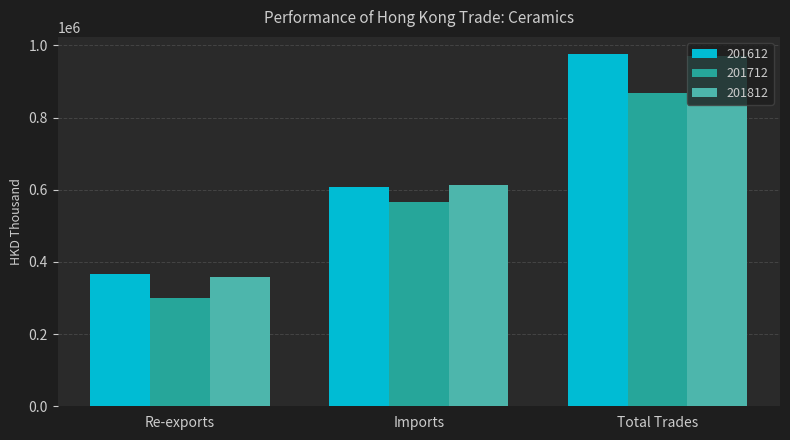

True or false: 201612 has a value of 585634.5 at Re-exports.

False